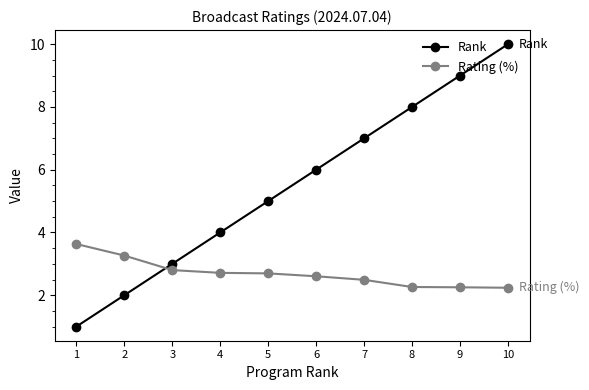

What is the minimum value shown in the chart?

1.0